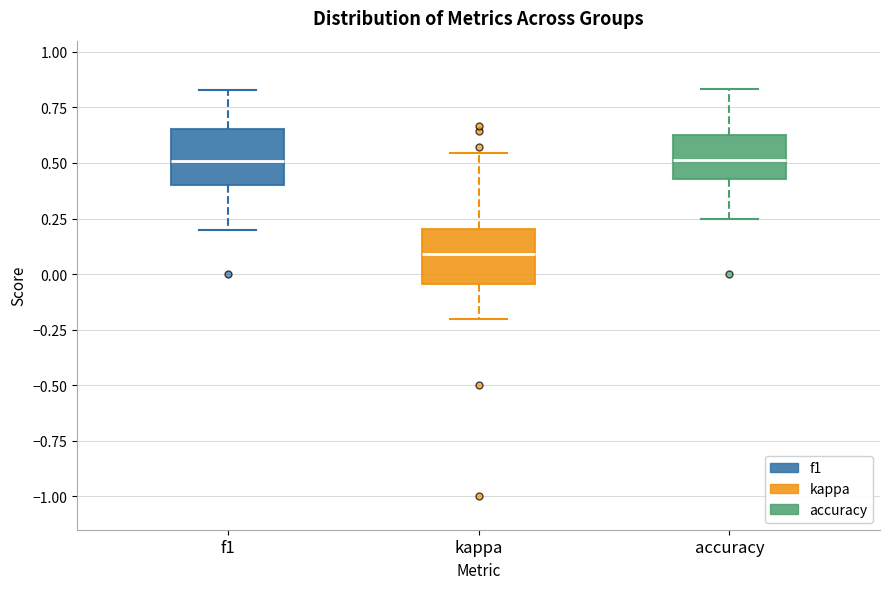

Reading left to right, read every box against the y-axis: the position of its median line, the range the box covers, and the ends of its whiskers. The values are not printed on the chart, so give them approximately, as read against the axis.

f1: median 0.50, box 0.40 to 0.65, whiskers 0.20 to 0.85
kappa: median 0.10, box -0.05 to 0.20, whiskers -0.20 to 0.55
accuracy: median 0.50, box 0.45 to 0.65, whiskers 0.25 to 0.85